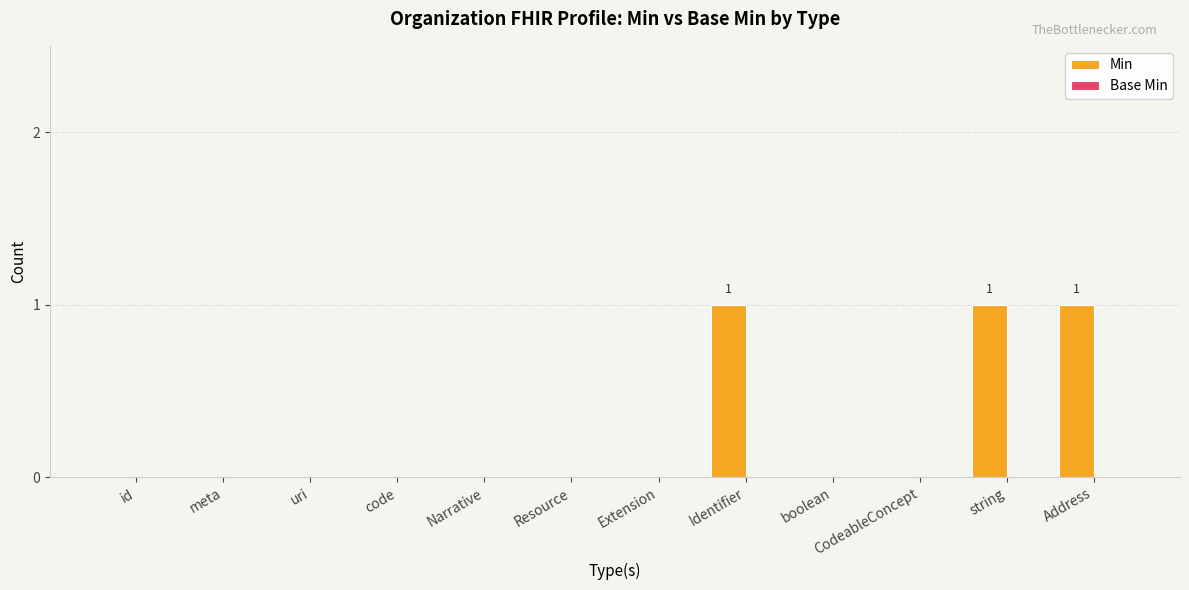

What is the sum of all values?

3